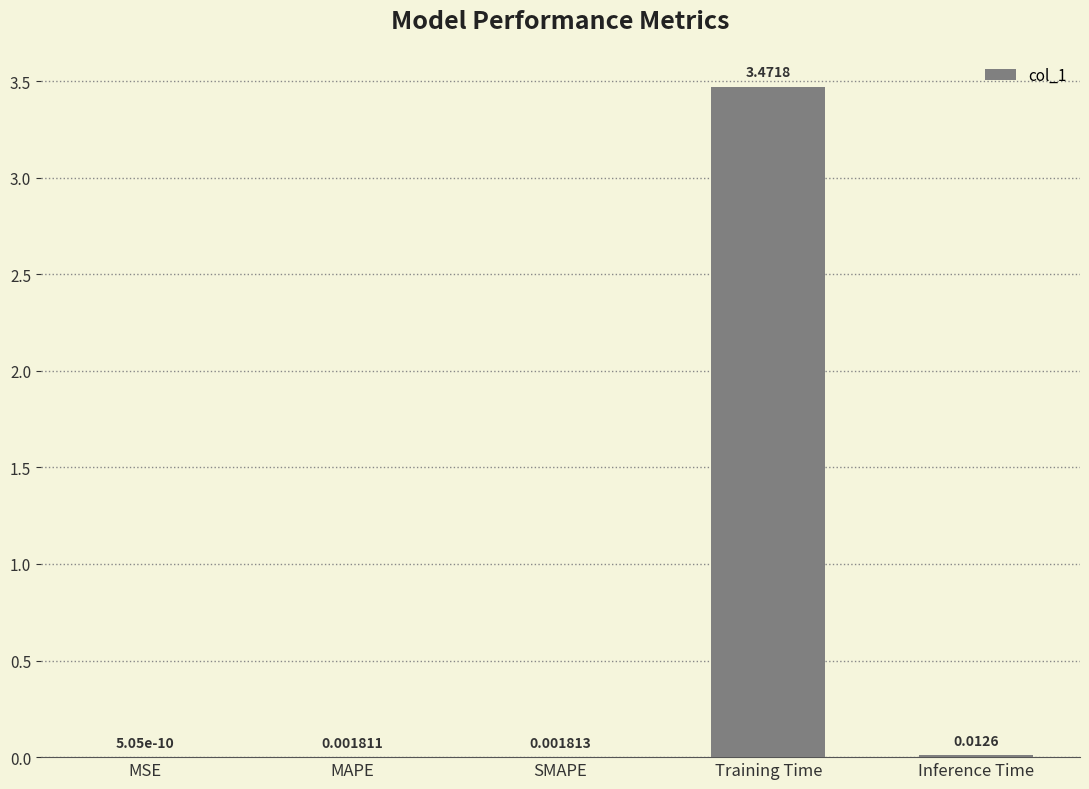

Which category has the highest value across all series?

Training Time